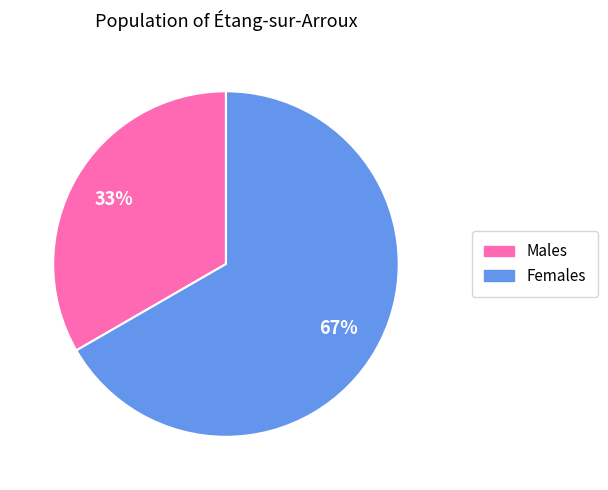

Does any single category account for the majority?

Yes